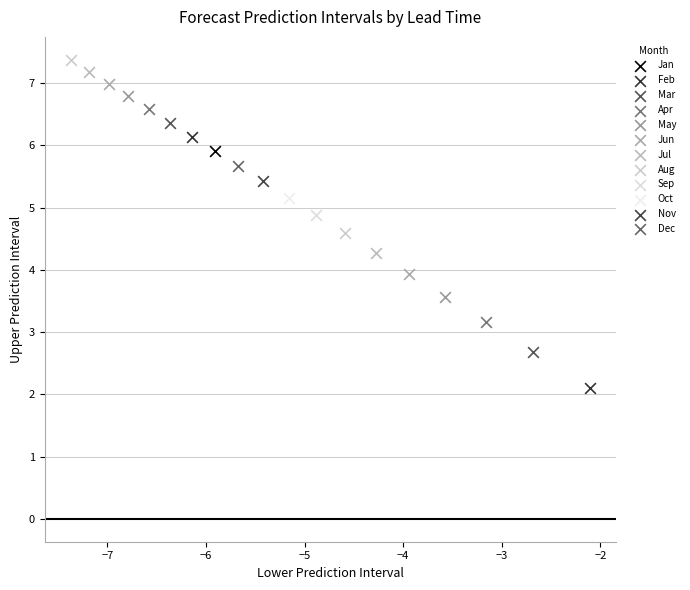

What are all the series names shown in the legend?

Jan, Feb, Mar, Apr, May, Jun, Jul, Aug, Sep, Oct, Nov, Dec